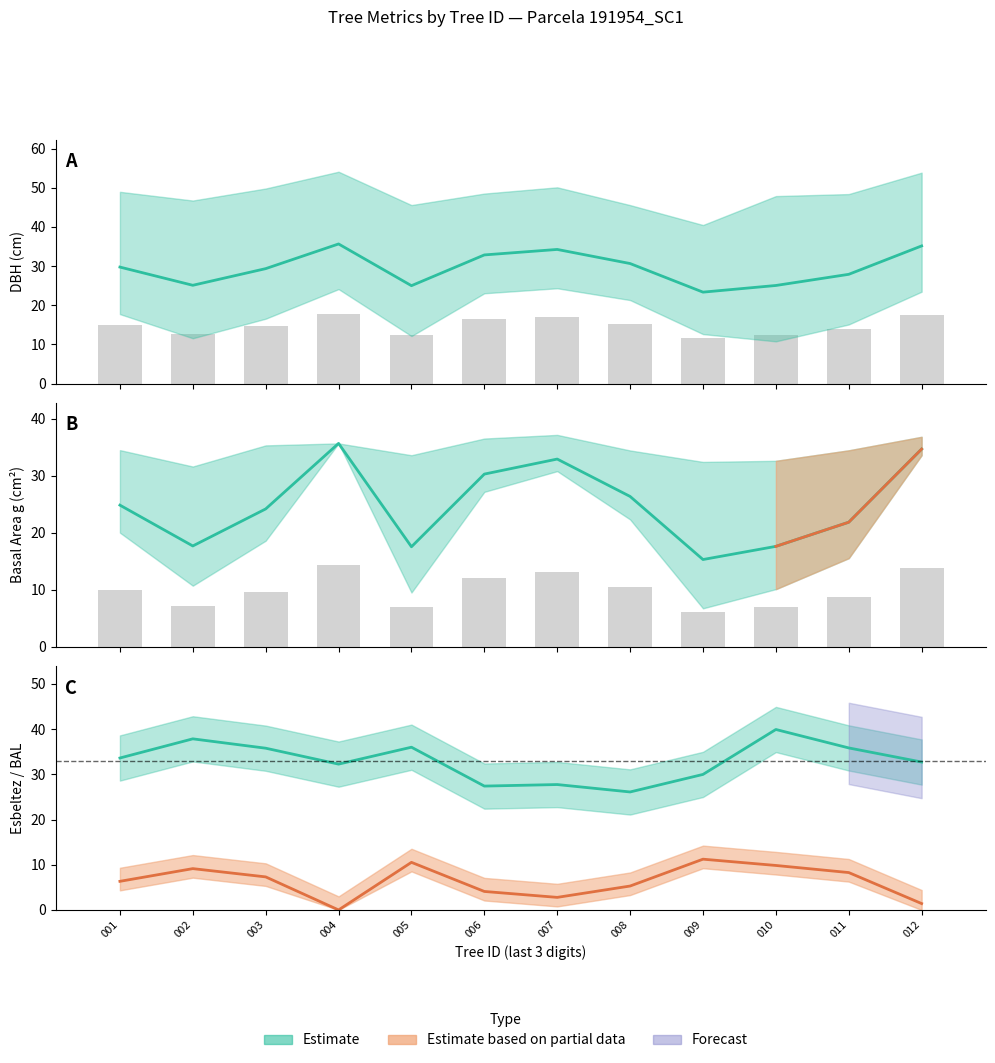

Between 002 and 011, which is larger?

011